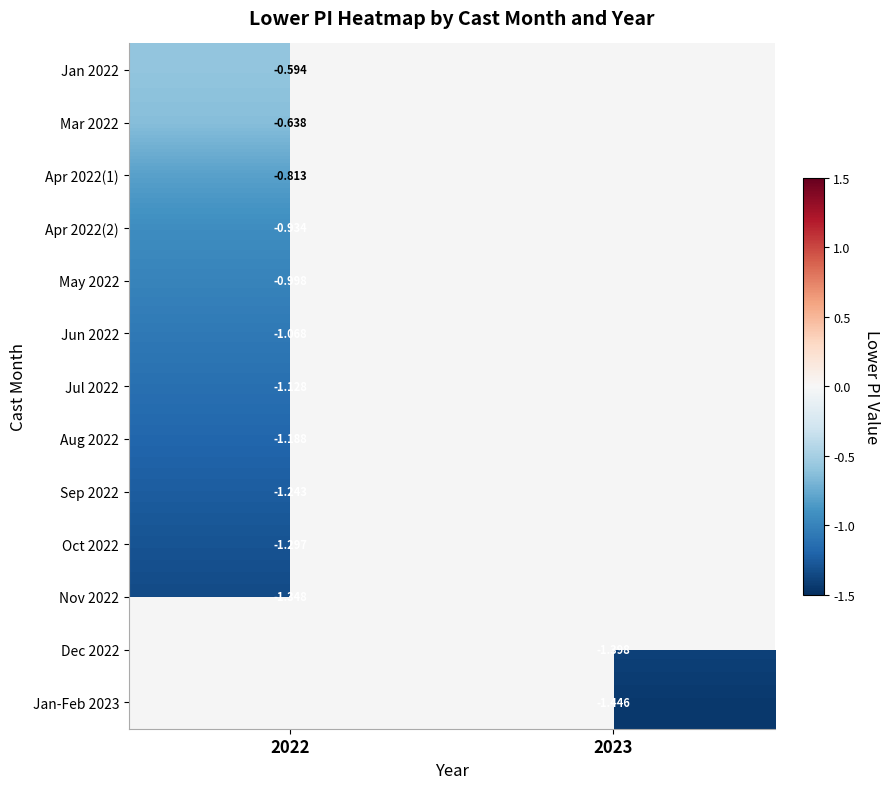

The value of Oct 2022 at 2022 is -0.4. True or false?

False